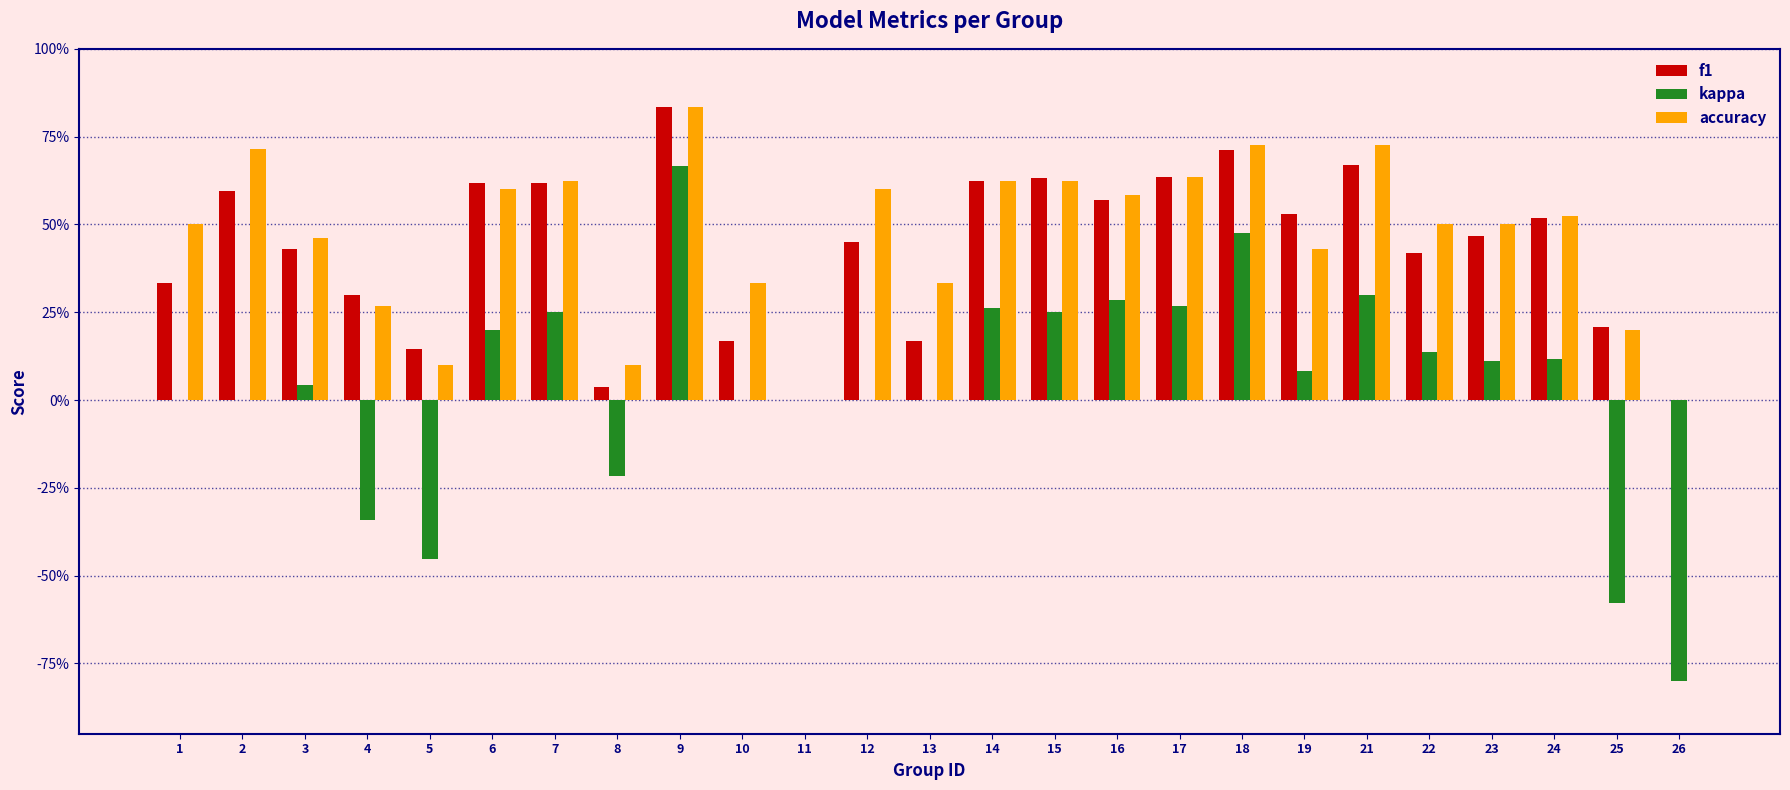

Which series has the widest spread of values?

kappa